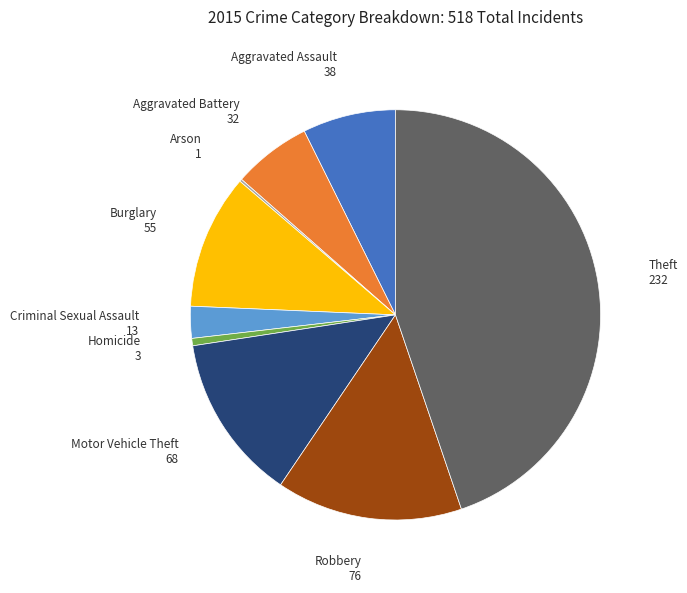

Is the sum of Motor Vehicle Theft and Theft greater than half?

Yes